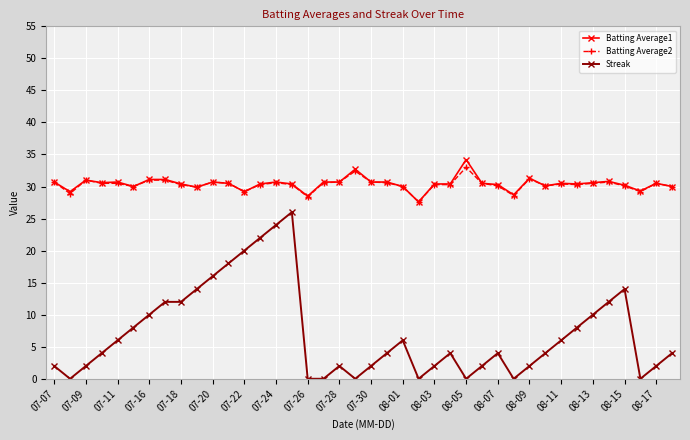

What is the maximum value for Batting Average1?

34.2